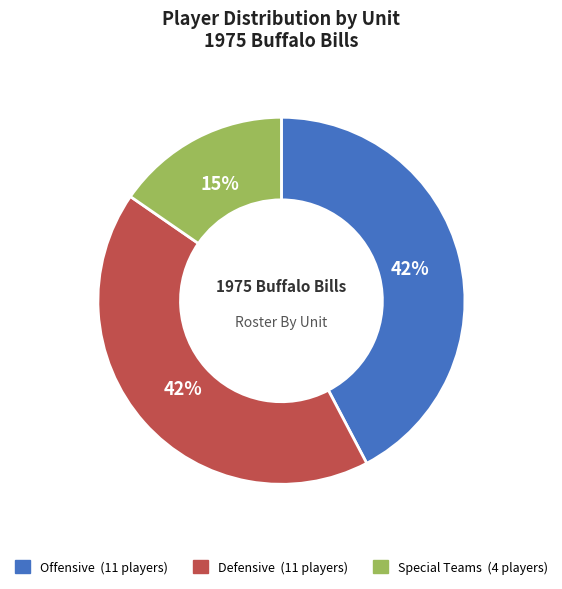

Do Defensive and Offensive together represent more than half of the pie?

Yes